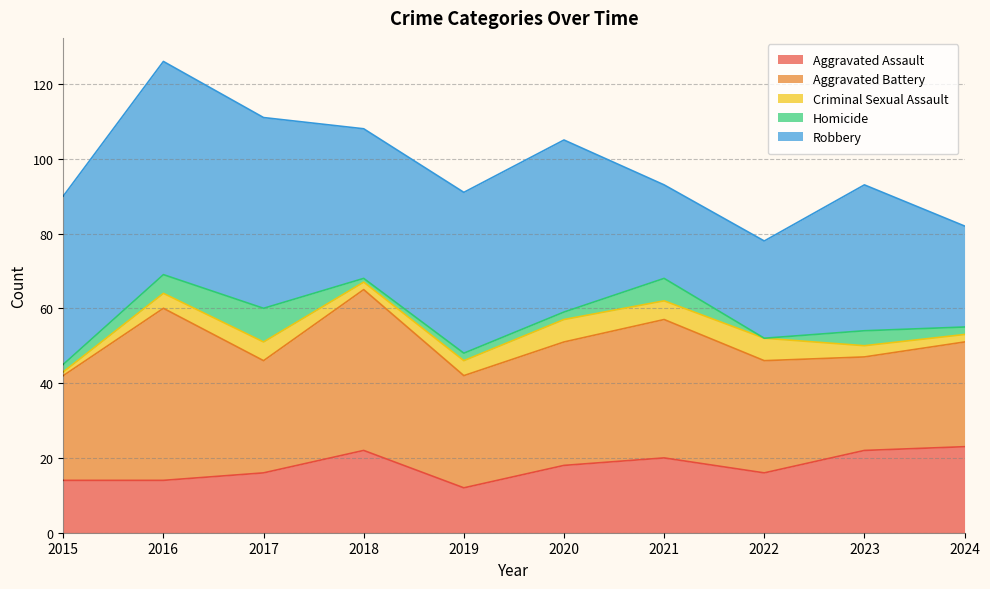

Between which two adjacent categories do Homicide and Criminal Sexual Assault first intersect?

2017 and 2018